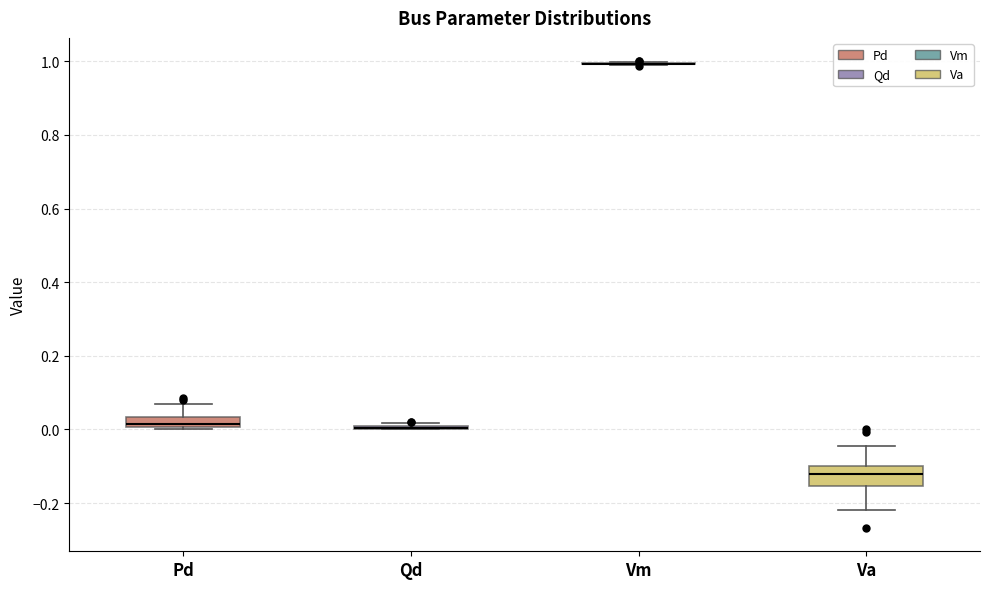

Comparing the boxes themselves (not the whiskers), which one is the tallest?

Va